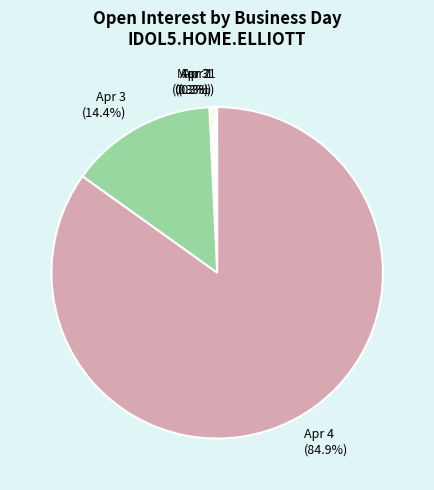

What is the majority slice?

Apr 4 (84.9%)